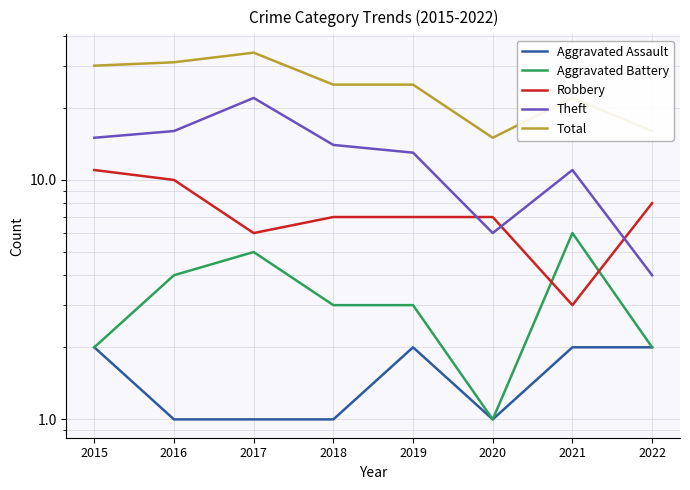

True or false: Total and Aggravated Assault cross at least once.

False